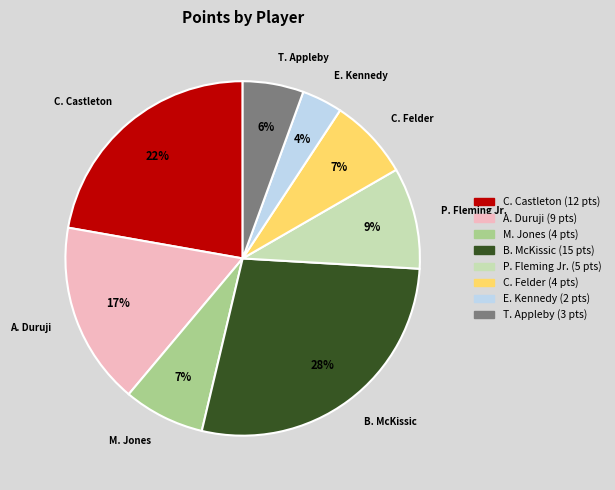

Is there any slice that represents more than half of the pie?

No